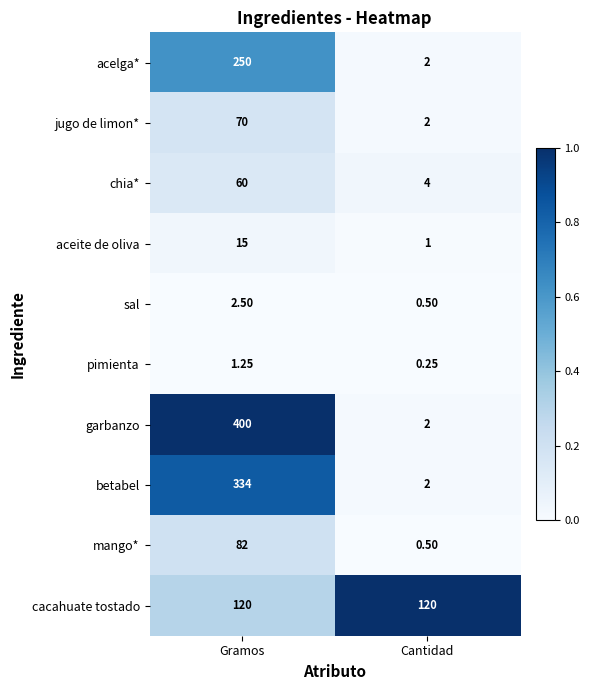

Which series has the widest spread of values?

garbanzo